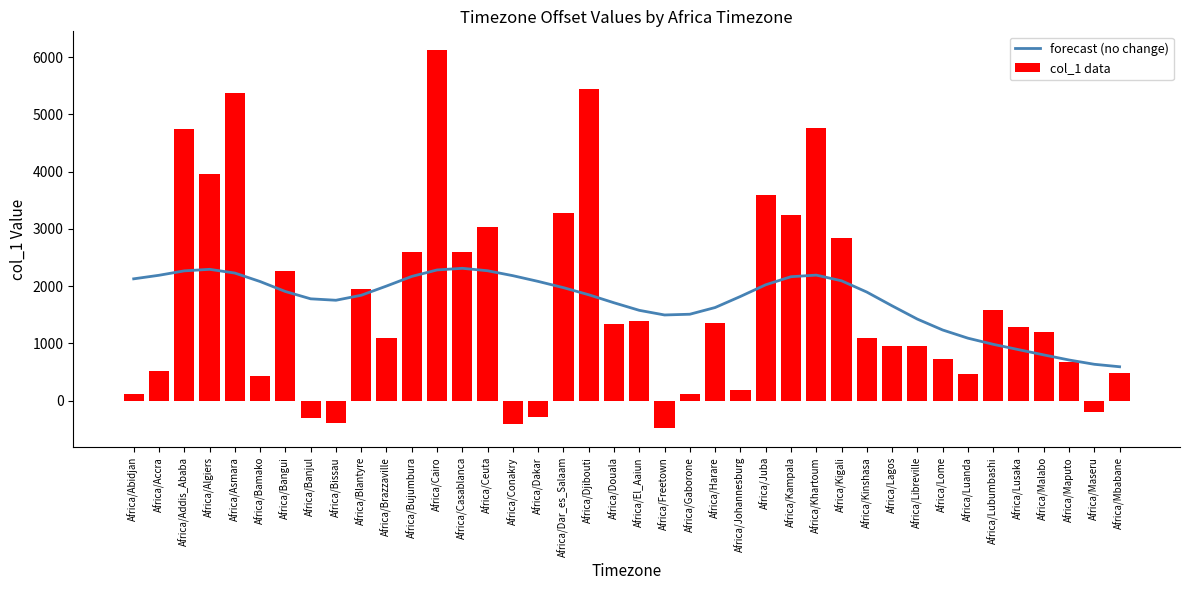

Between Africa/Algiers and Africa/Mbabane, which series saw the biggest shift?

col_1 data